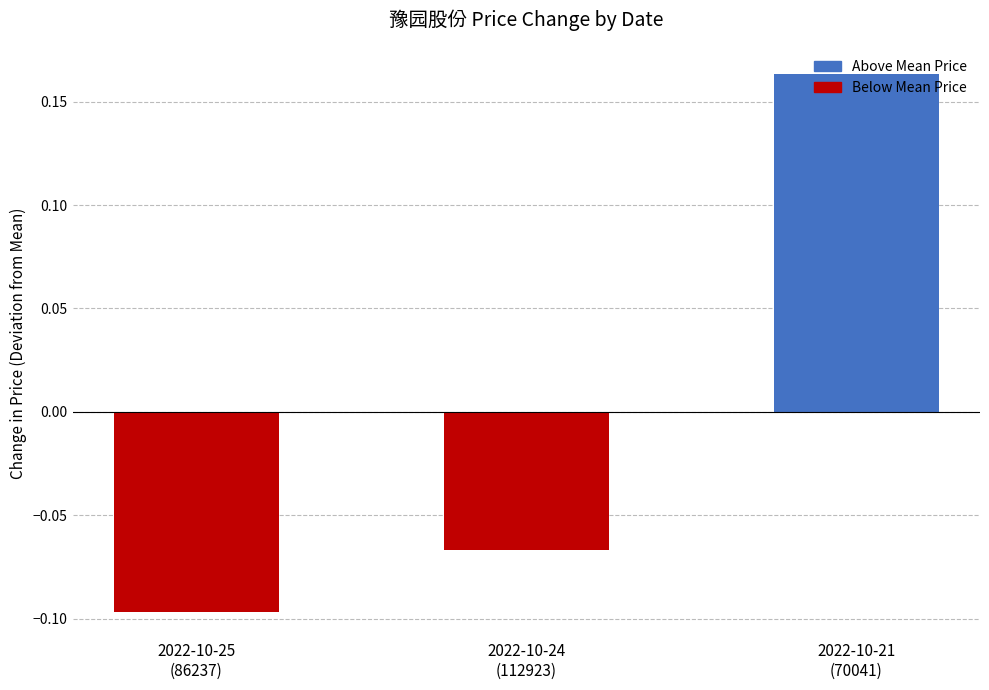

What is the difference between the maximum and minimum values?

0.3